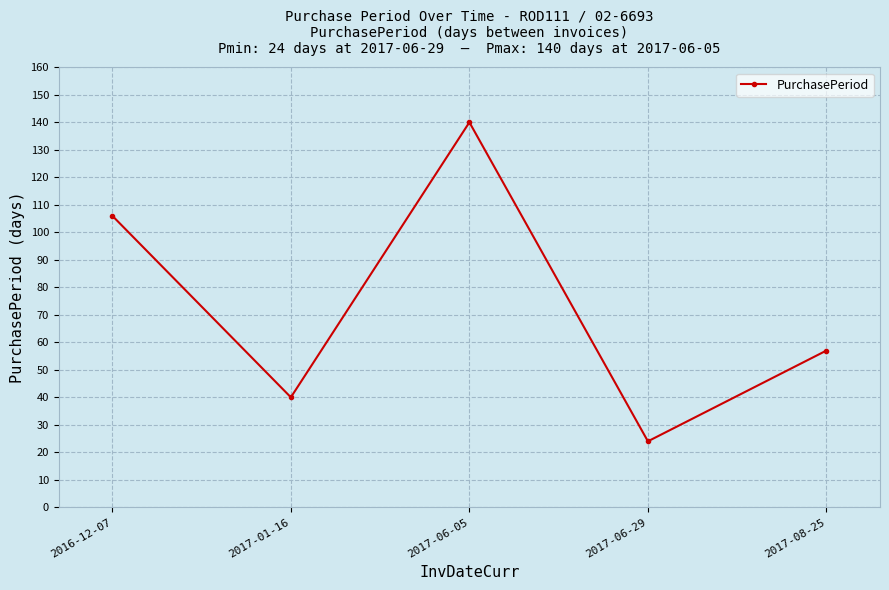

At which category does the data reach its first local peak?

2017-06-05